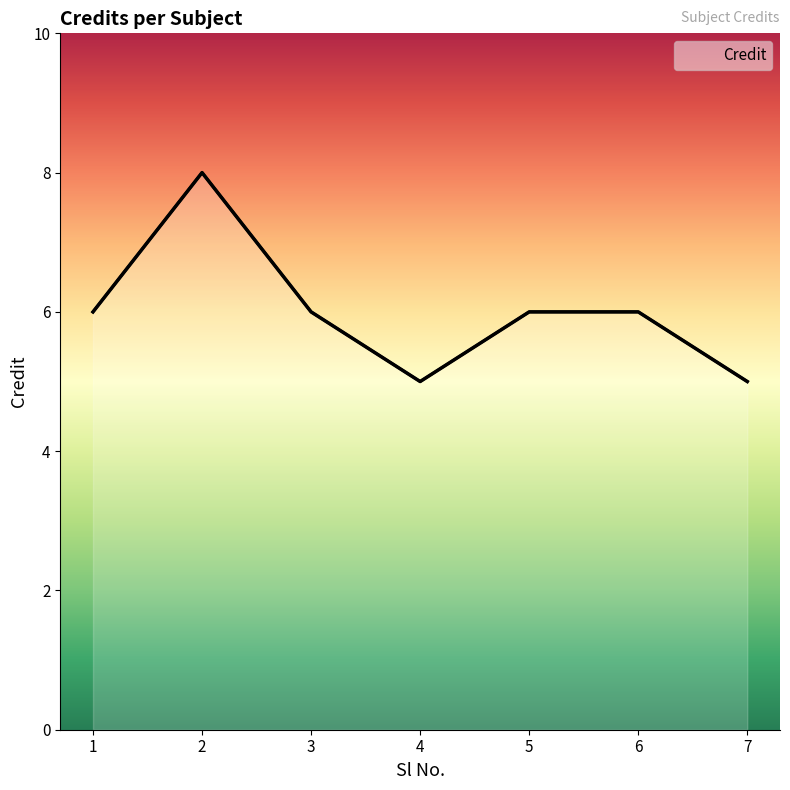

Is it true that the value at 7 is 3?

False